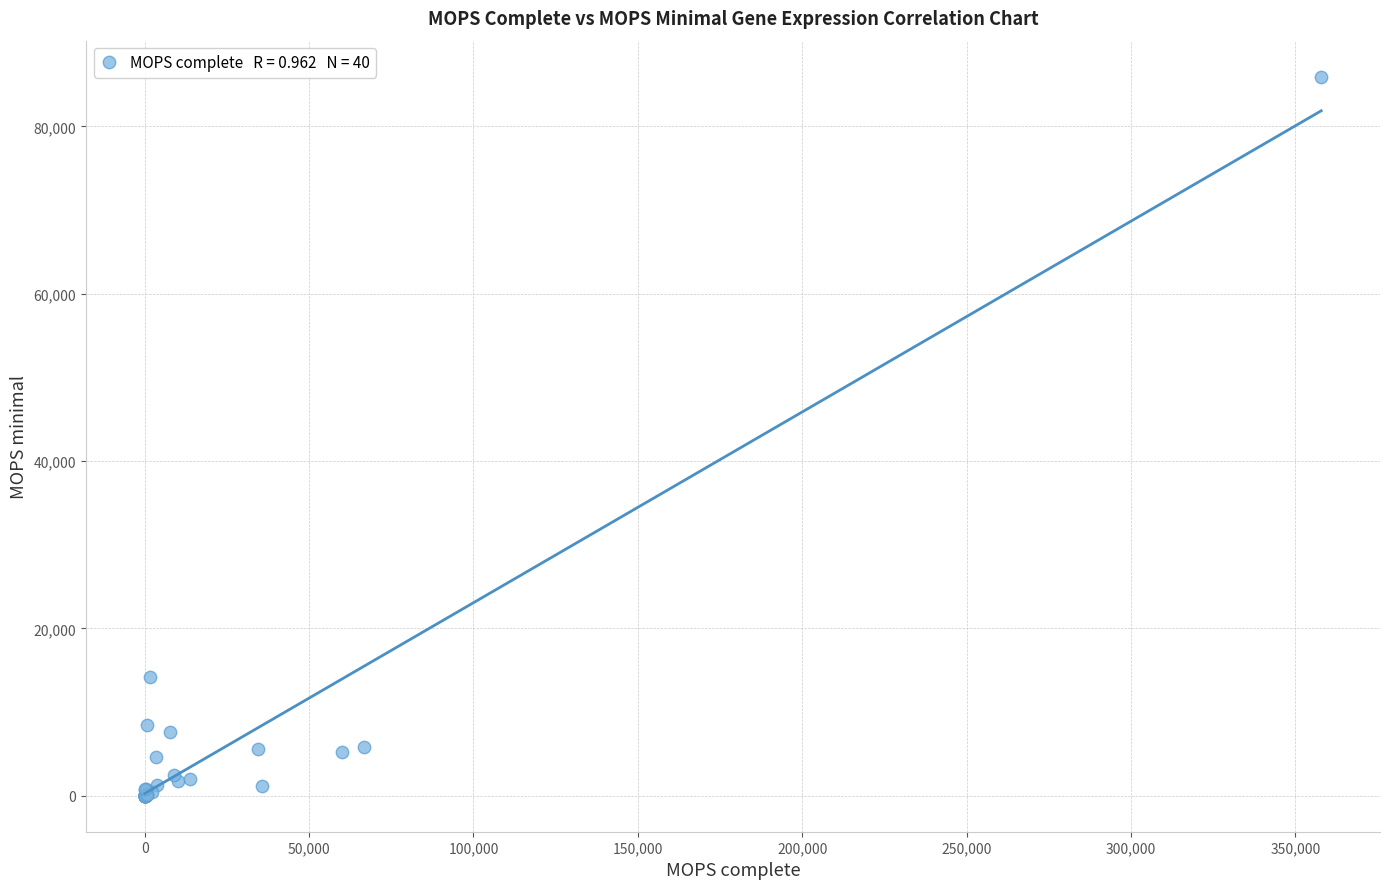

What Y value in the scatter plot is closest to 42980?

14155